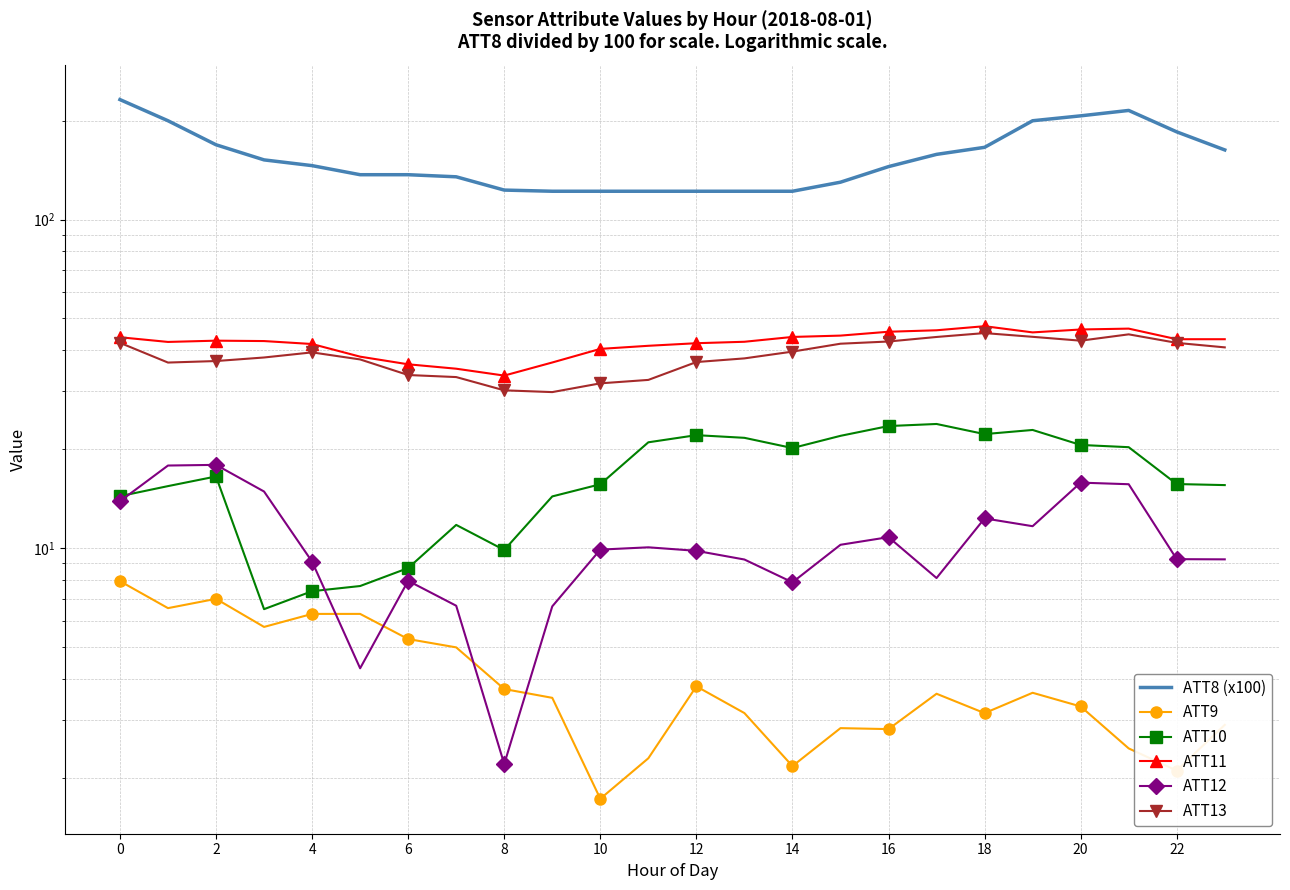

True or false: ATT13 and ATT9 intersect in this chart.

False